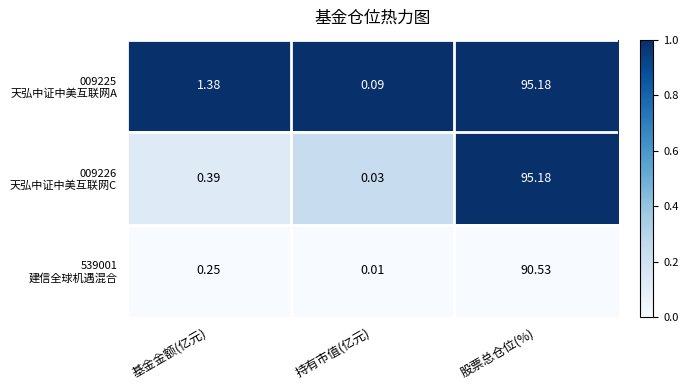

Which label corresponds to the largest value in the chart?

股票总仓位(%)